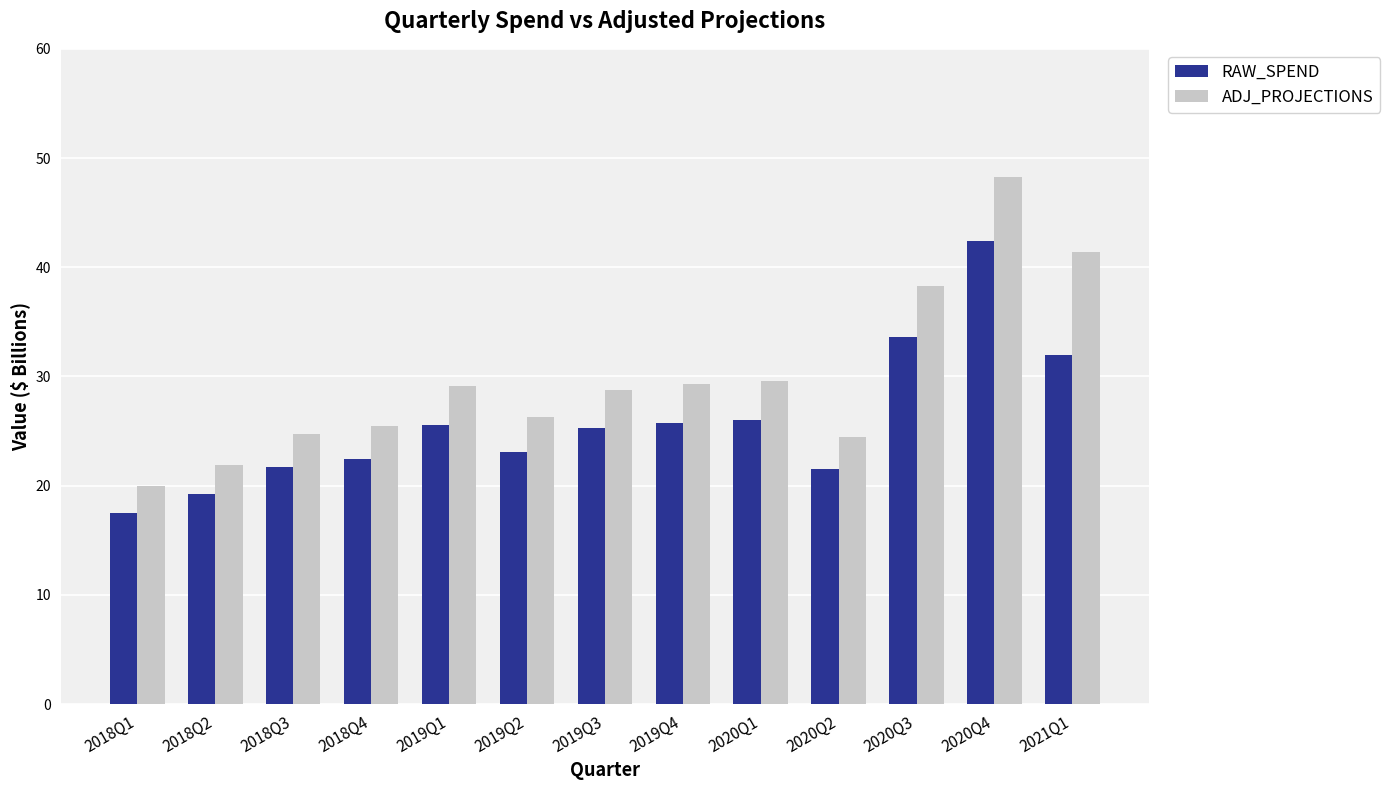

Where does the ADJ_PROJECTIONS series first go above 28?

2019Q1